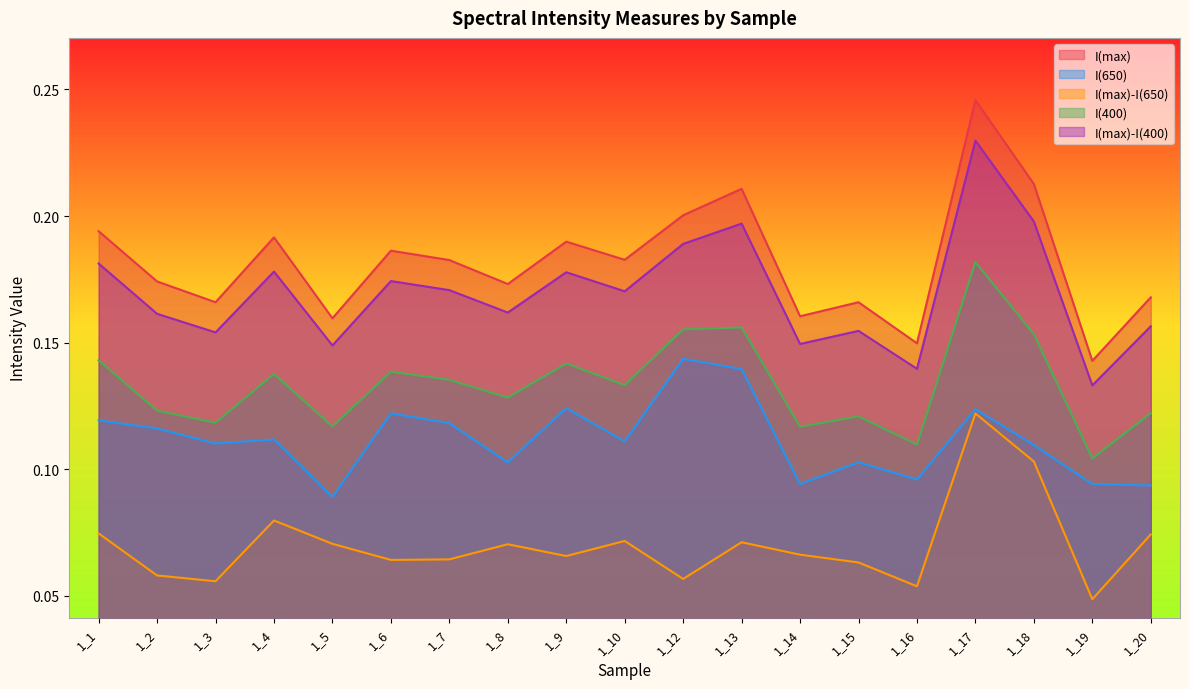

The I(400) series shows 0.1 at 1_20. True or false?

True